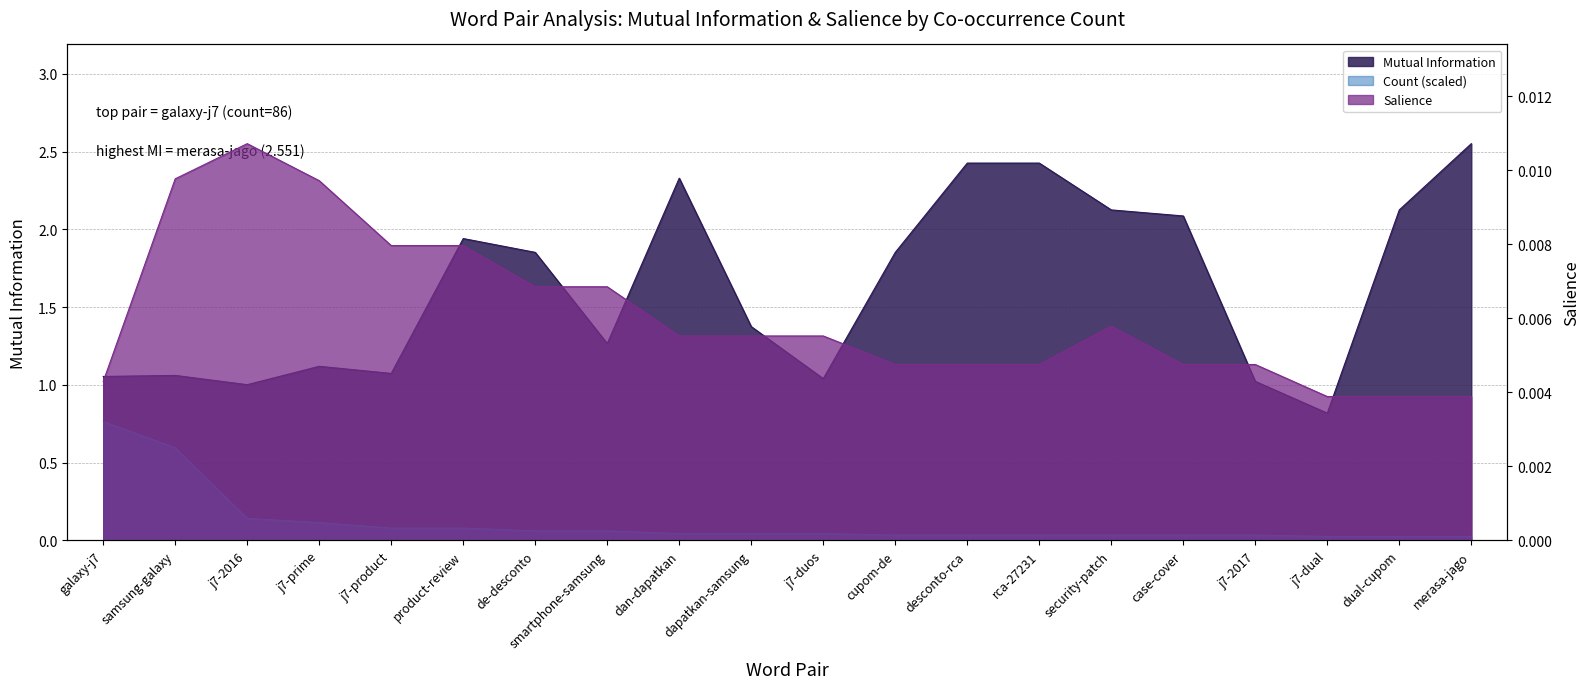

Is the value of Mutual Information at j7-2016 greater than the value of Salience at product-review?

Yes